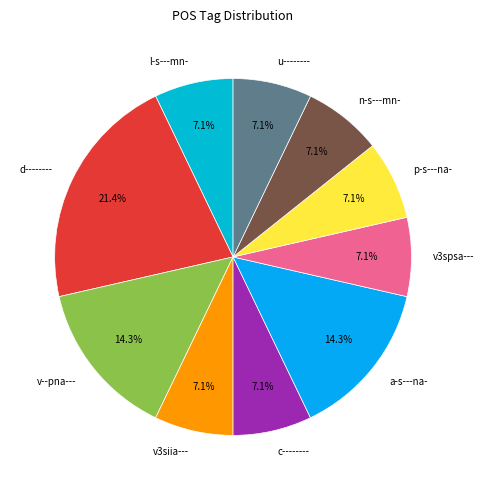

The v--pna--- slice represents 14% of the pie. True or false?

True